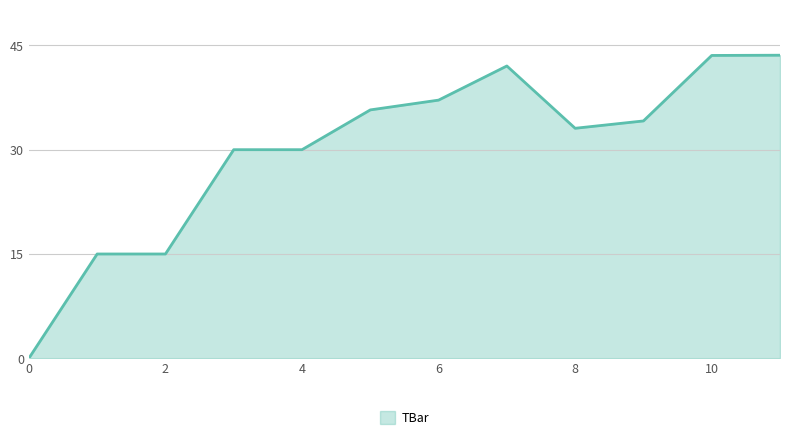

What is the maximum value shown in the chart?

43.6